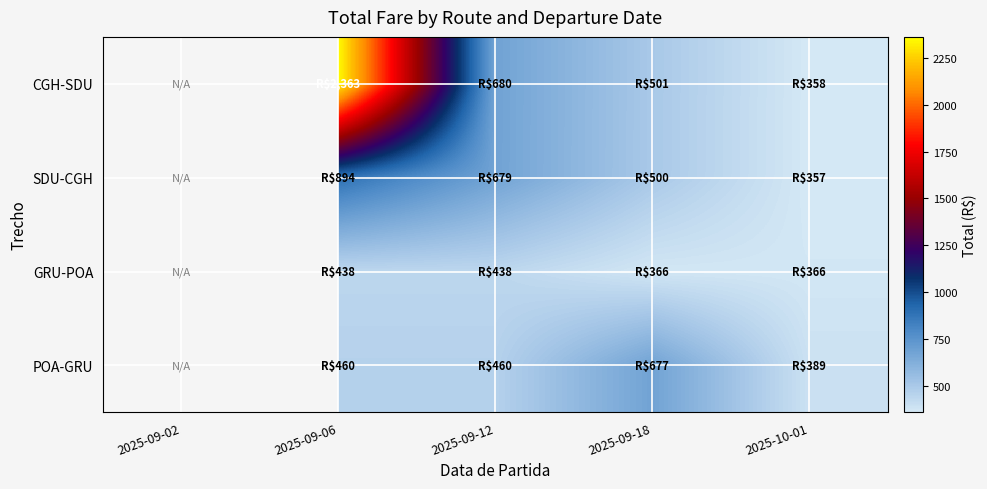

Which series changed the most between 2025-09-12 and 2025-10-01?

SDU-CGH